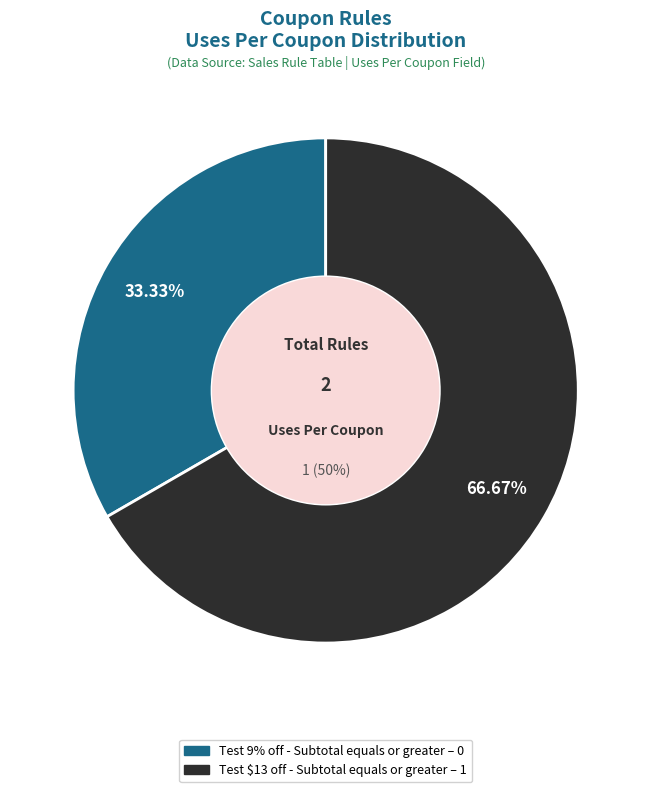

Combined, do Test 9% off - Subtotal equals or greater and Test $13 off - Subtotal equals or greater account for over 50%?

Yes